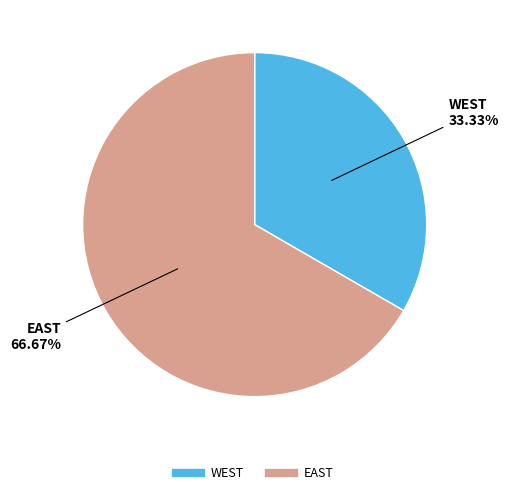

To the nearest percent, what is the difference between the EAST and WEST slice percentages?

33%